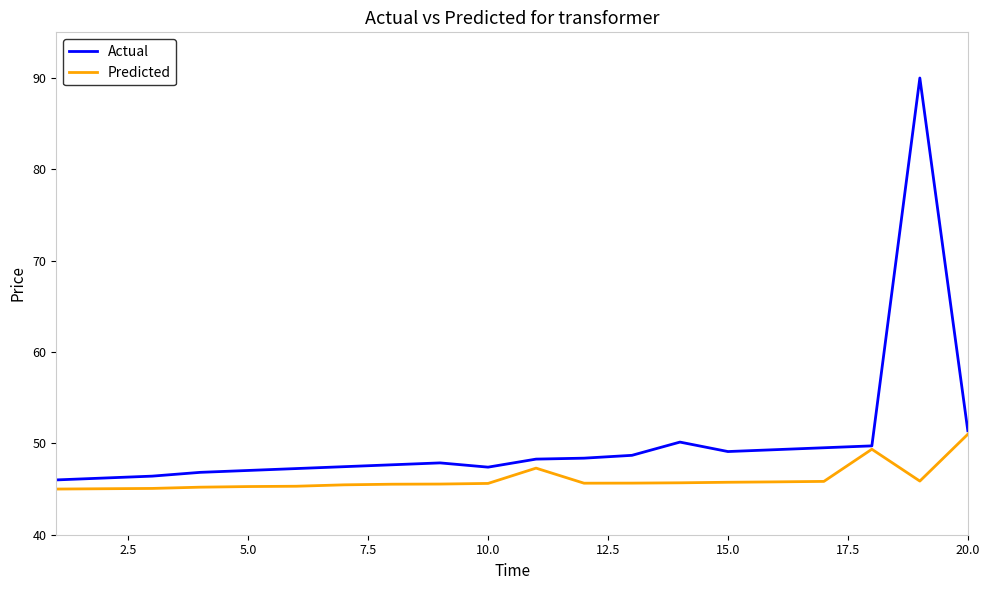

What is the sum of all Actual values?

1004.6